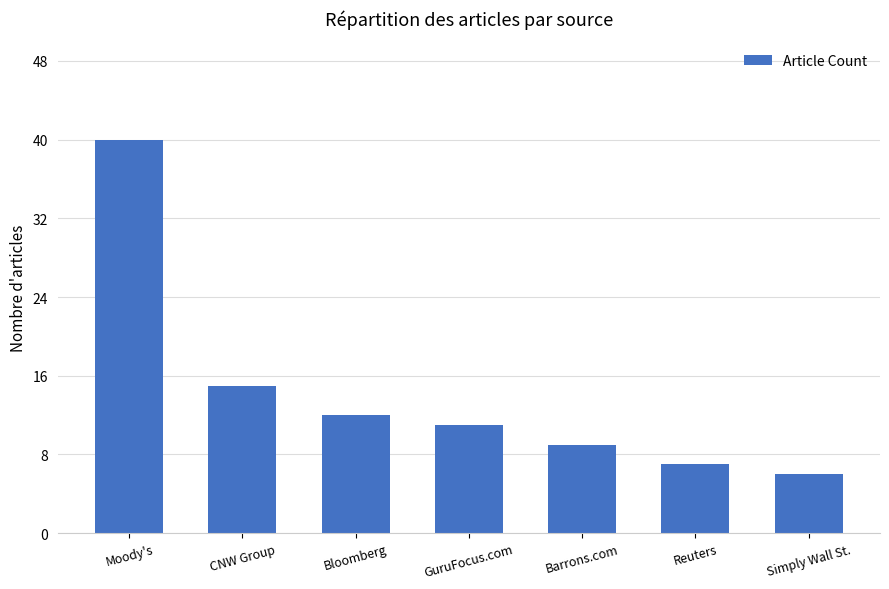

Does the chart contain stacked bars?

No